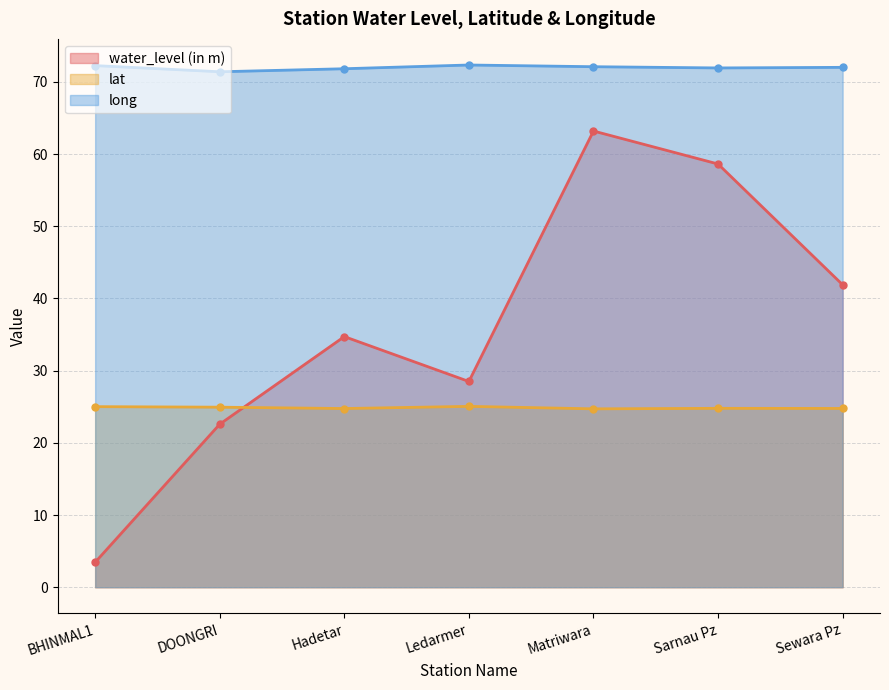

What is the spread (max minus min) of values at Sarnau Pz?

47.2